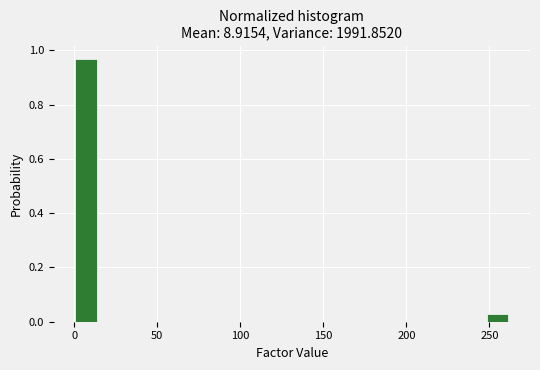

Read against the x-axis, roughly where is the centre of the tallest bar?

5